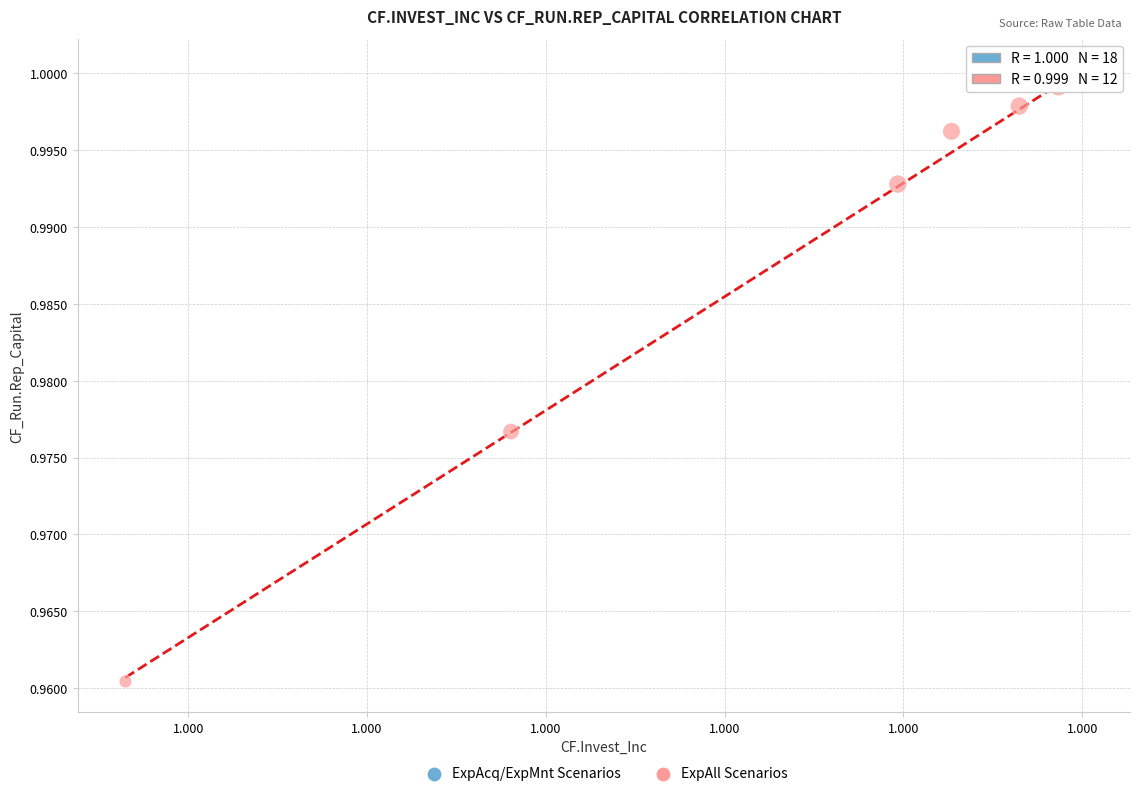

Which series has the largest Y range (max minus min)?

ExpAll Scenarios